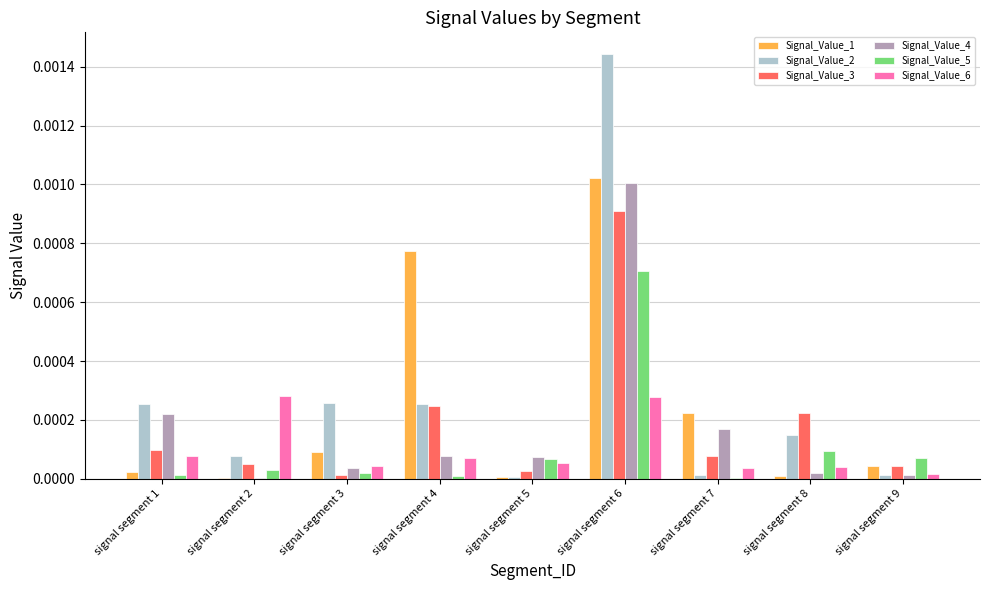

Is it true that Signal_Value_6 equals 0.0 at signal segment 2?

True